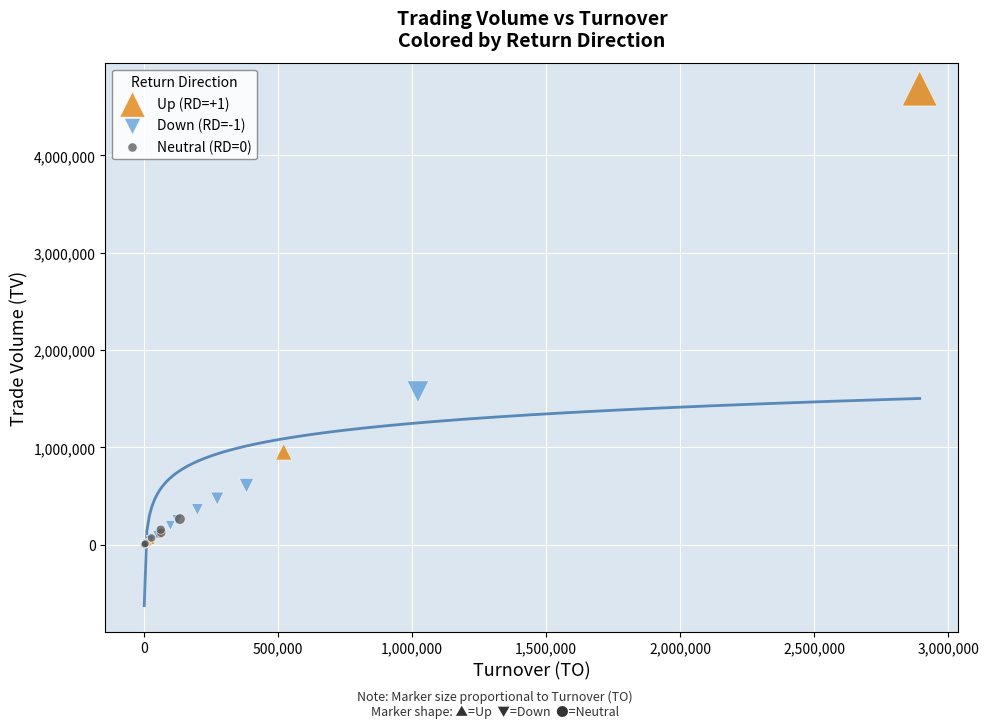

Which series has the largest Y range (max minus min)?

Up (RD=+1)